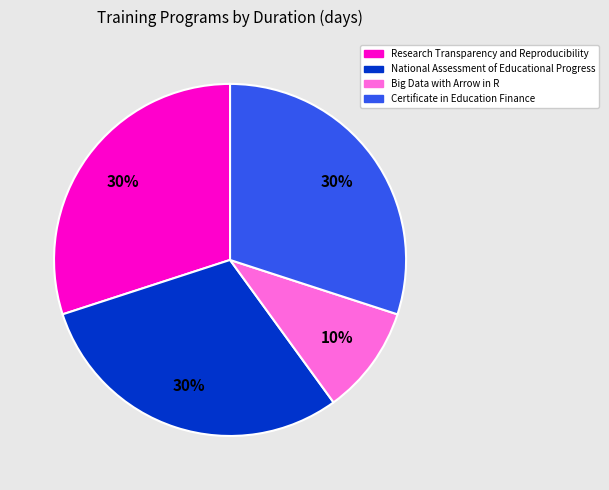

To the nearest percent, what is the average slice percentage?

25%